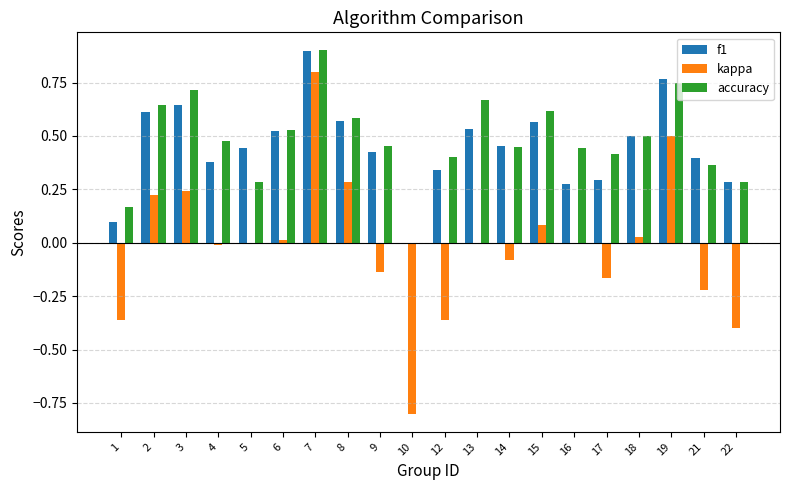

True or false: kappa has a value of 0.1 at 8.

False